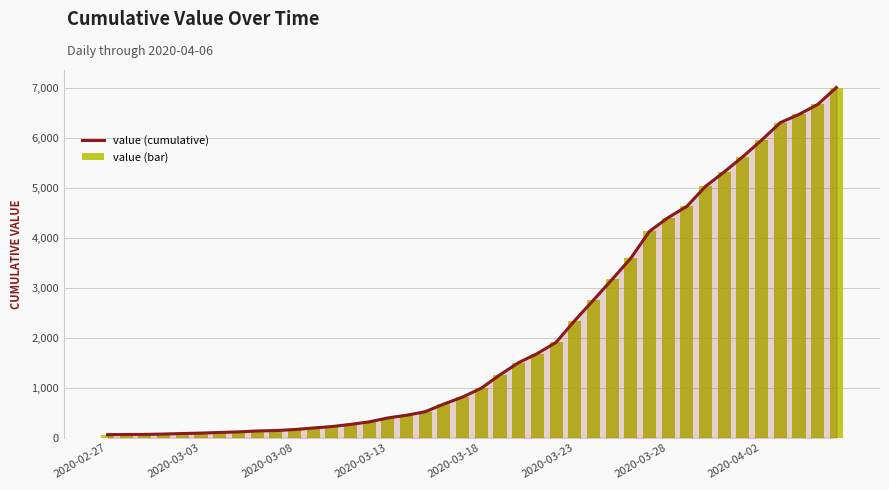

What is the maximum value for value (cumulative)?

7003